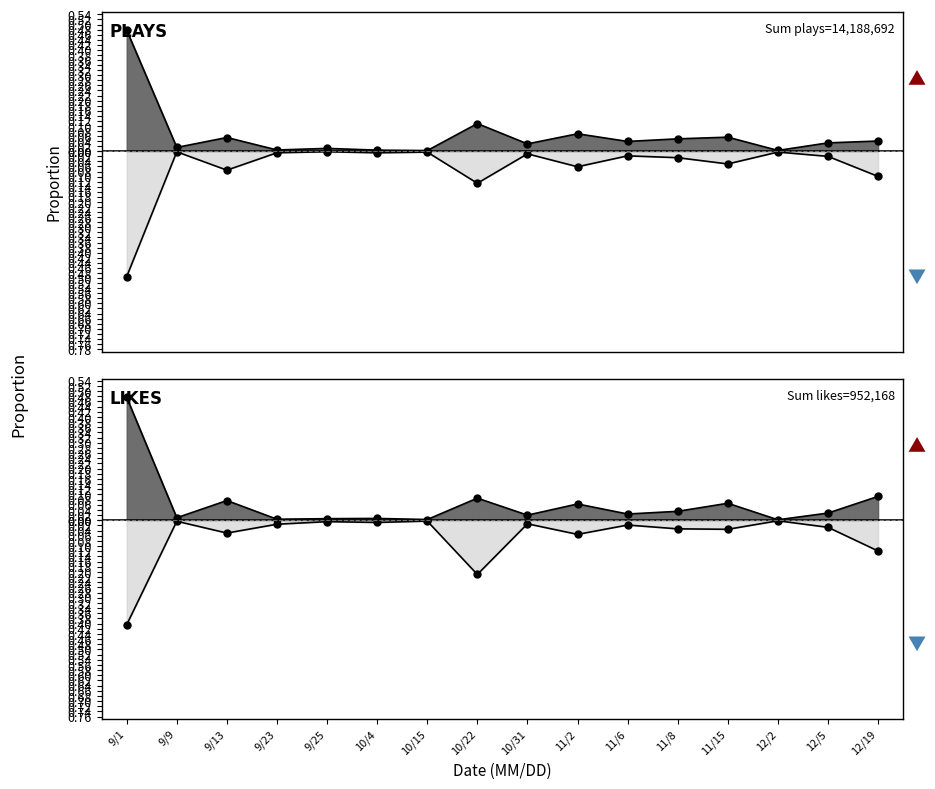

At how many categories does at least one series exceed 0?

16